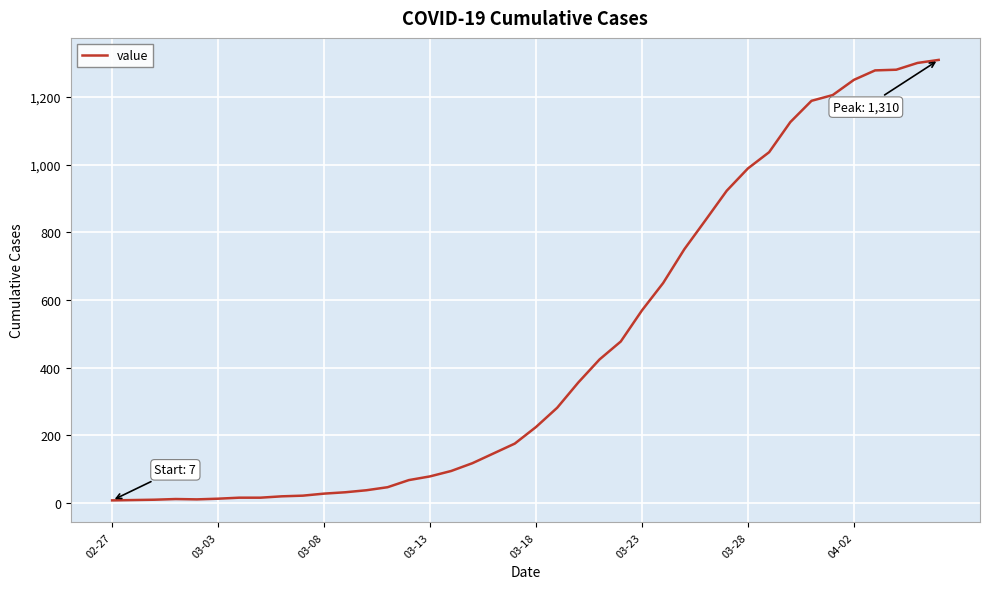

What is the difference between the maximum and minimum values?

1303